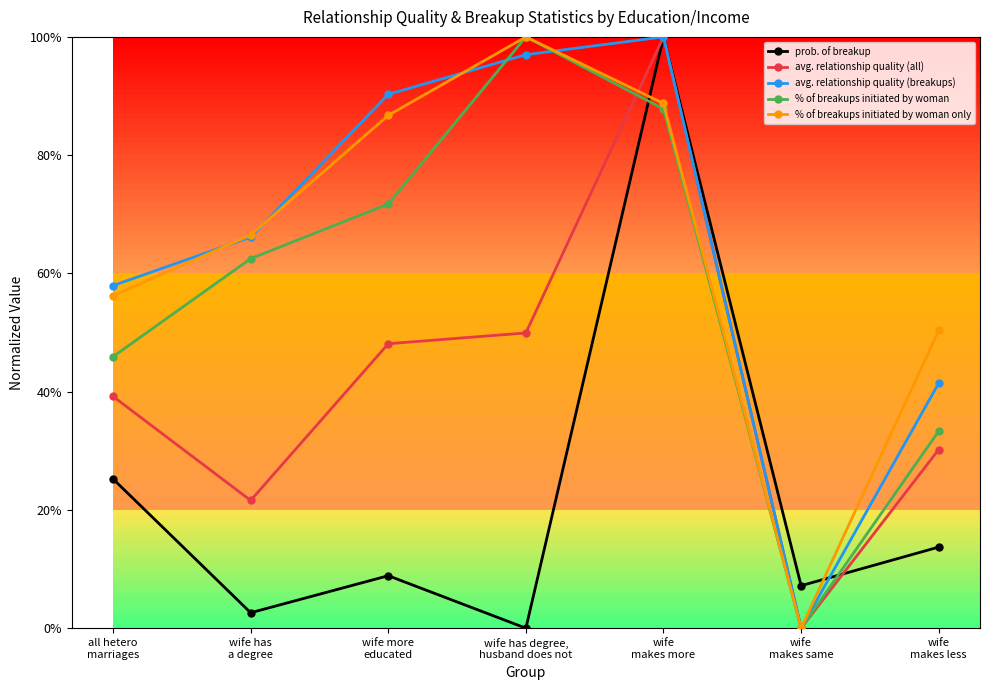

Reading right to left, transcribe all the data shown in this chart.

prob. of breakup: wife
makes less=0.1	wife
makes same=0.1	wife
makes more=1.0	wife has degree,
husband does not=0.0	wife more
educated=0.1	wife has
a degree=0.0	all hetero
marriages=0.3
avg. relationship quality (all): wife
makes less=0.3	wife
makes same=0.0	wife
makes more=1.0	wife has degree,
husband does not=0.5	wife more
educated=0.5	wife has
a degree=0.2	all hetero
marriages=0.4
avg. relationship quality (breakups): wife
makes less=0.4	wife
makes same=0.0	wife
makes more=1.0	wife has degree,
husband does not=1.0	wife more
educated=0.9	wife has
a degree=0.7	all hetero
marriages=0.6
% of breakups initiated by woman: wife
makes less=0.3	wife
makes same=0.0	wife
makes more=0.9	wife has degree,
husband does not=1.0	wife more
educated=0.7	wife has
a degree=0.6	all hetero
marriages=0.5
% of breakups initiated by woman only: wife
makes less=0.5	wife
makes same=0.0	wife
makes more=0.9	wife has degree,
husband does not=1.0	wife more
educated=0.9	wife has
a degree=0.7	all hetero
marriages=0.6